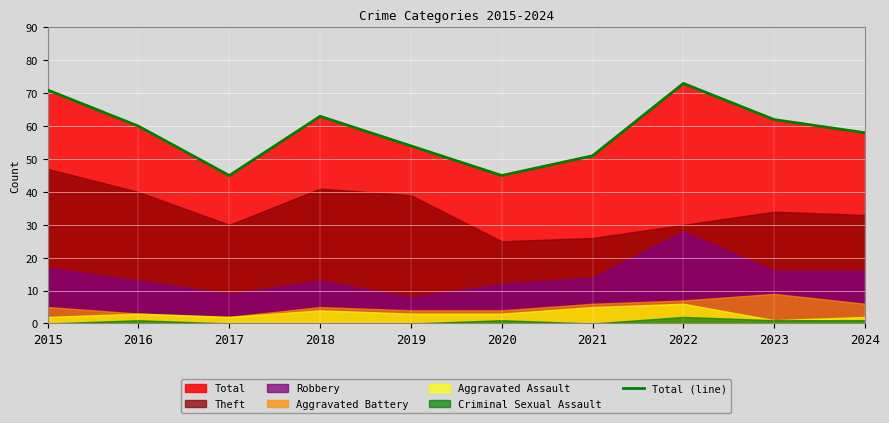

Approximately how many times larger is the value at 2015 compared to 2020?

1.6